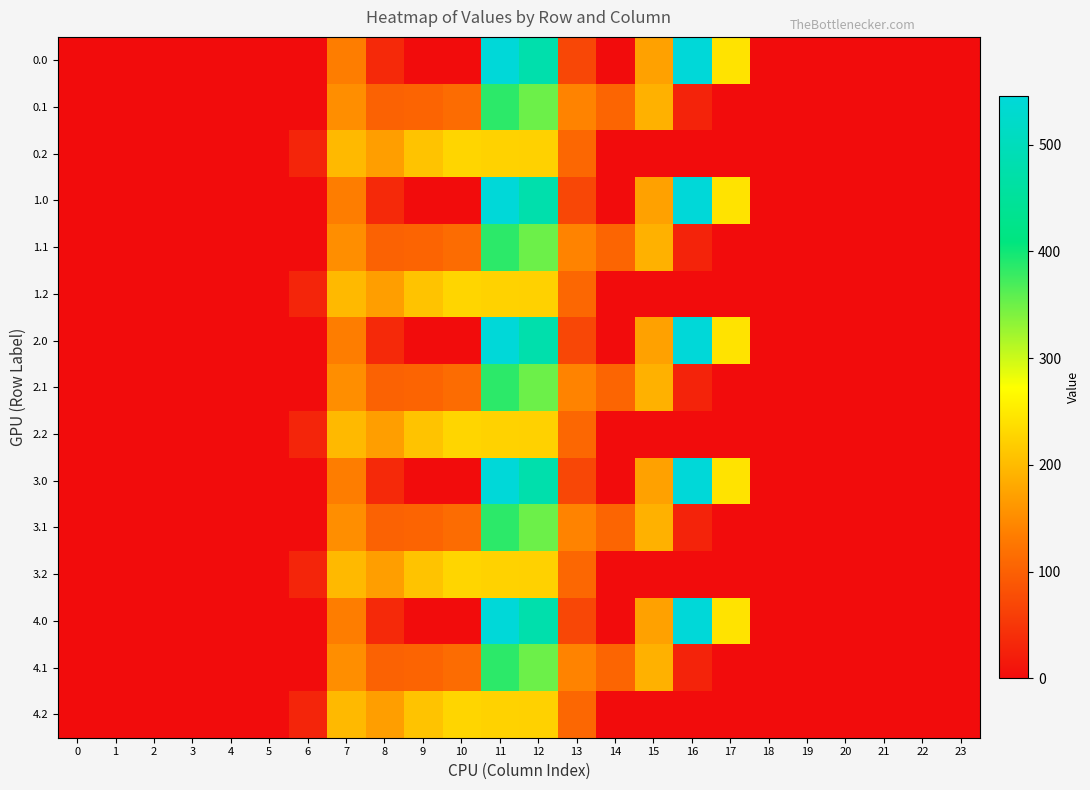

What is the maximum value shown in the chart?

545.4